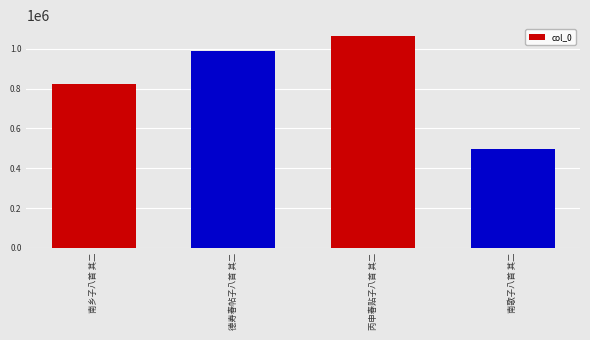

What is the maximum value shown in the chart?

1065499